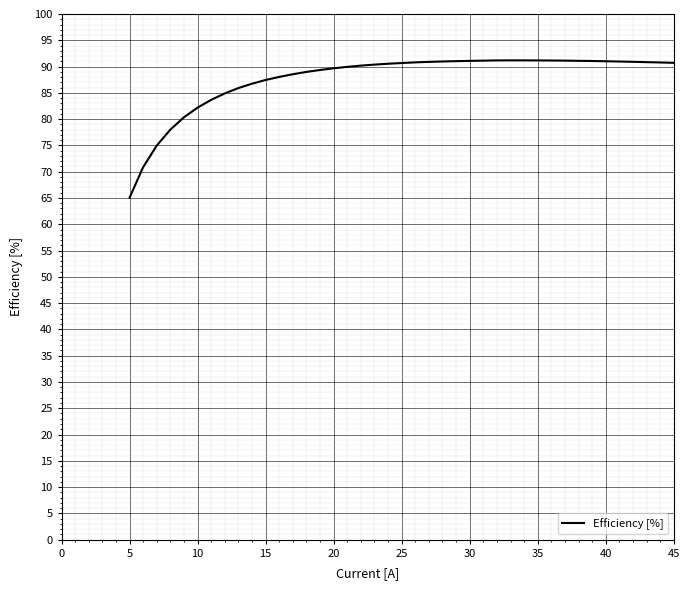

What is the difference between the maximum and minimum values?

26.1